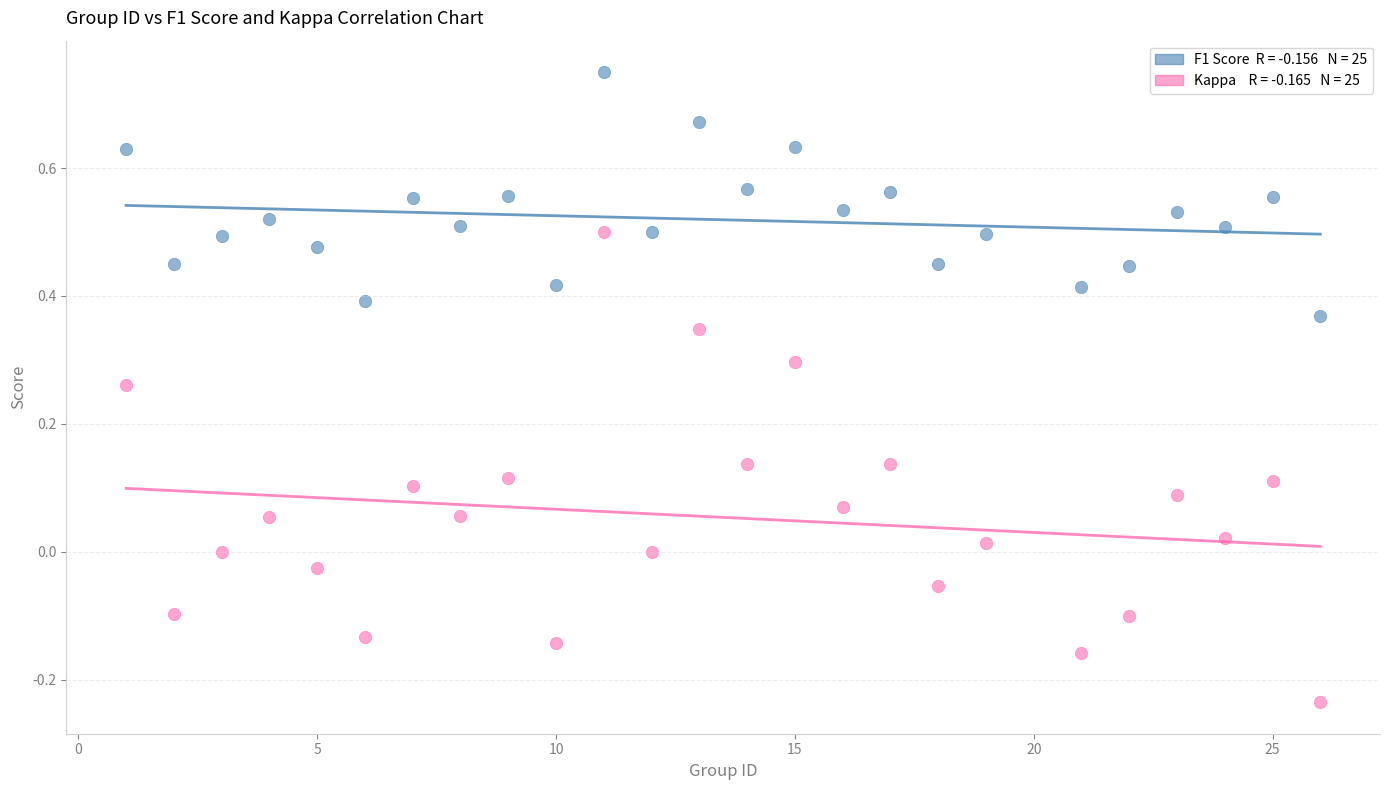

Across all data points, what is the range of X values (max minus min)?

25.0